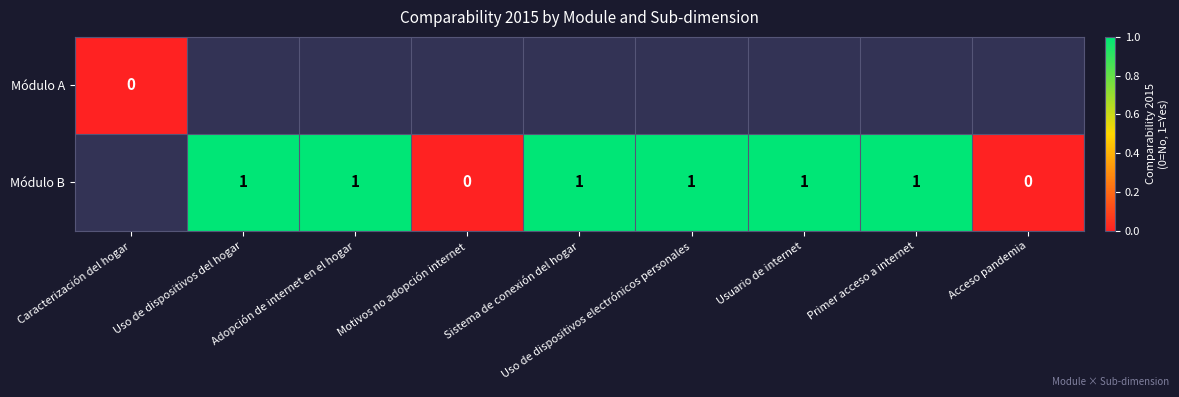

True or false: Módulo B has a value of 0 at Primer acceso a internet.

False